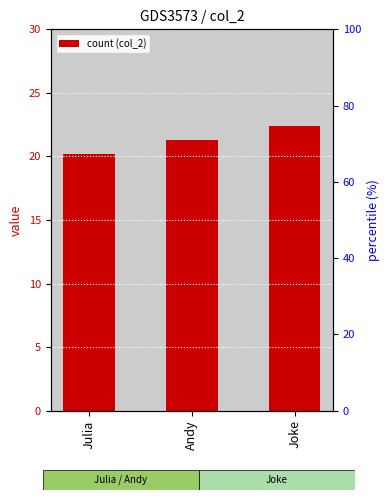

What position from the right is Julia?

3